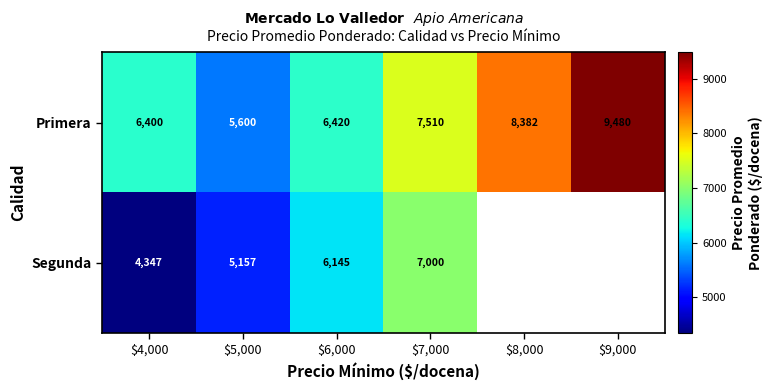

What is the difference between the maximum and second lowest values in the Primera series?

3080